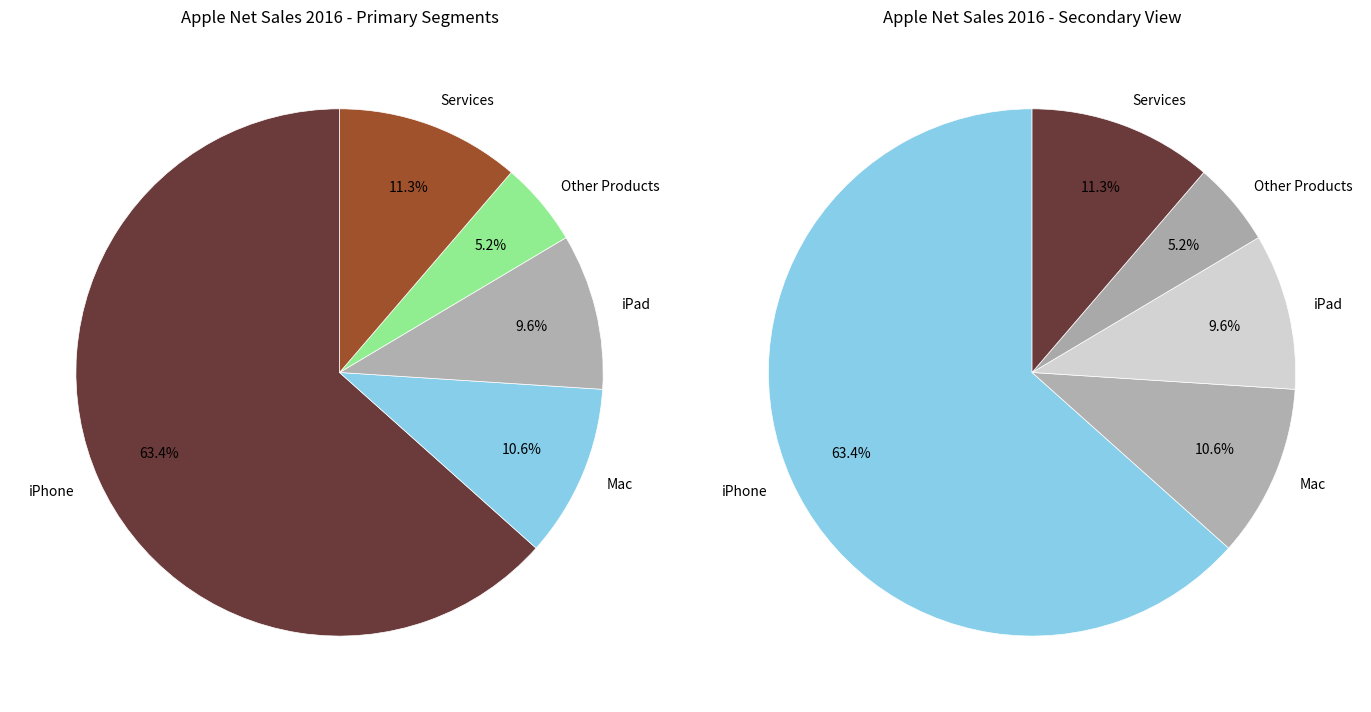

What percentage do iPhone and Mac together represent?

74.0%